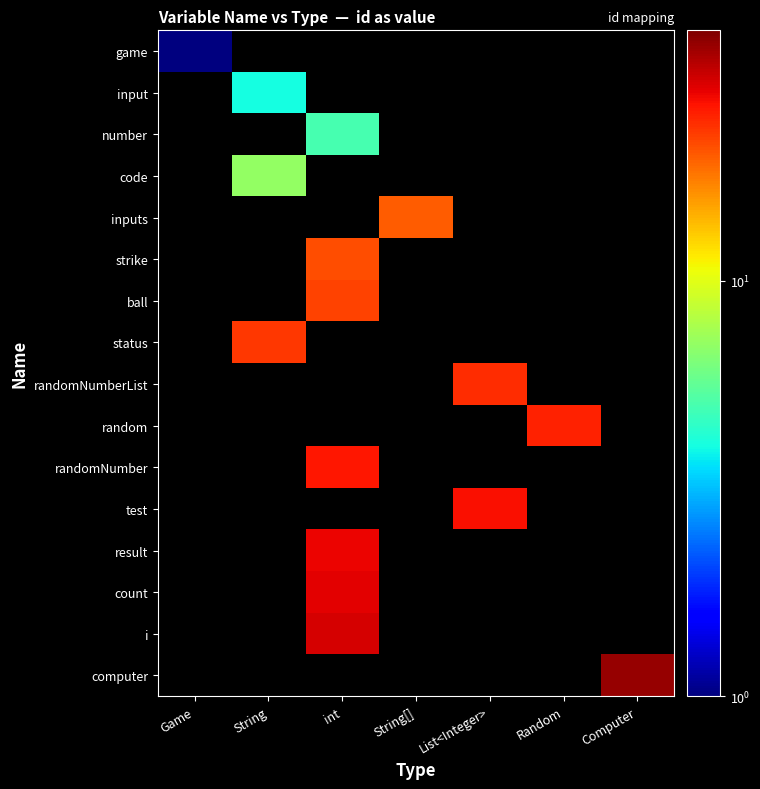

At how many categories does at least one series exceed 18?

6